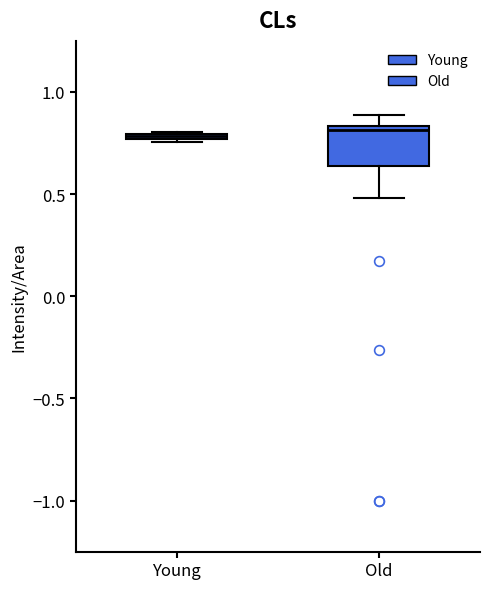

Where is the lower edge of the box for Young on the y-axis? The values are not printed on the chart, so give them approximately, as read against the axis.

0.75